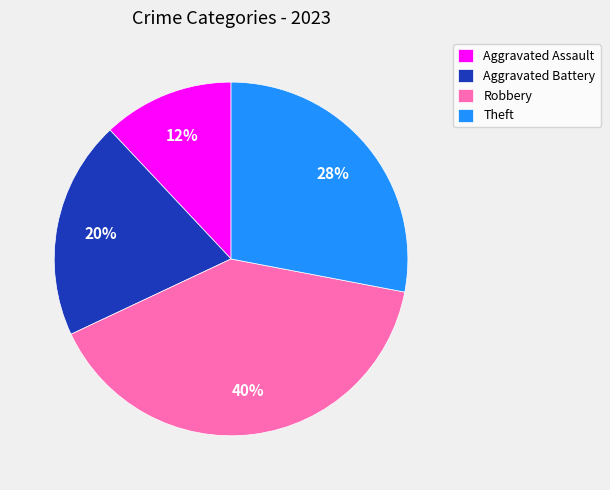

What is the largest slice in the pie chart?

Robbery